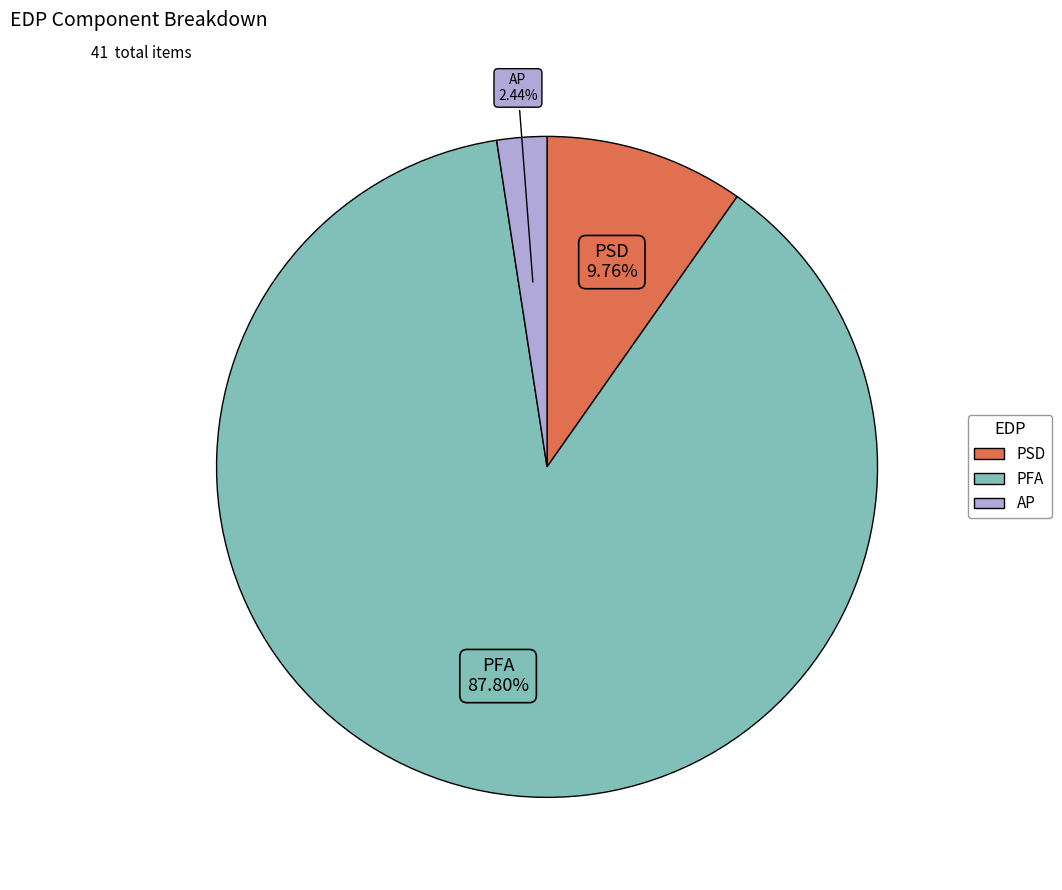

Rank the categories by value from highest to lowest.

PFA, PSD, AP